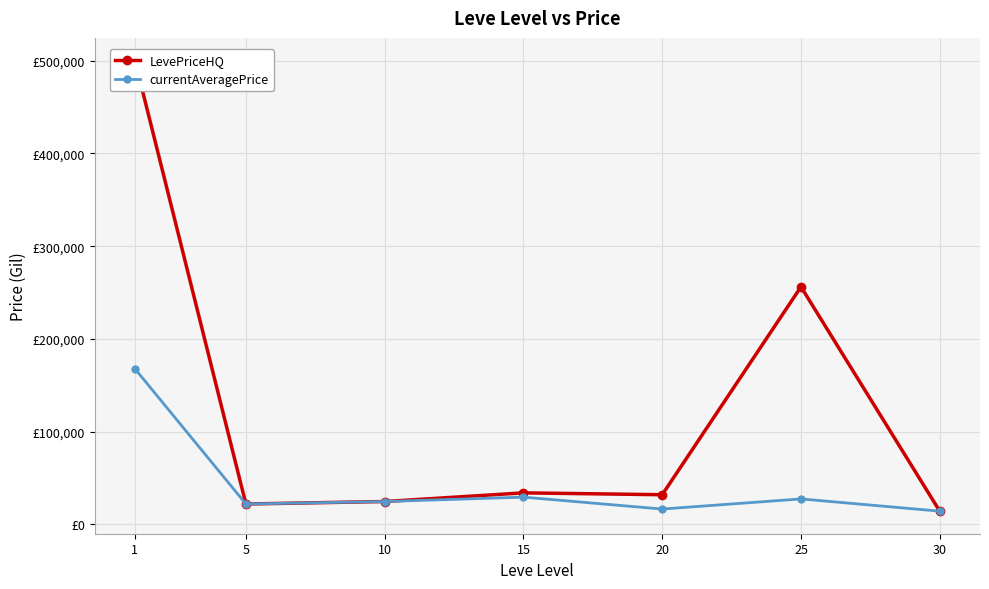

True or false: currentAveragePrice has a value of 27474.6 at 25.

True